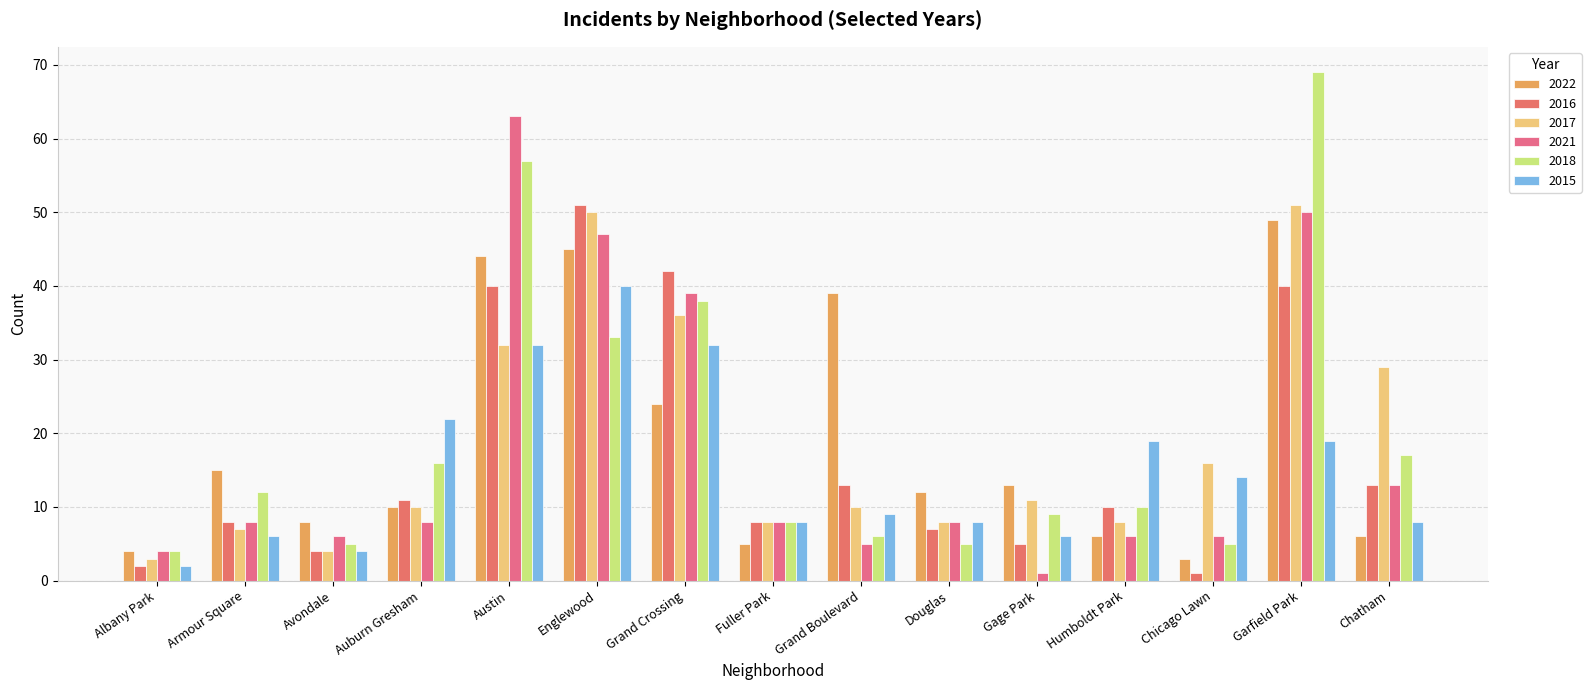

What is the label of the 12th bar from the left?

Humboldt Park